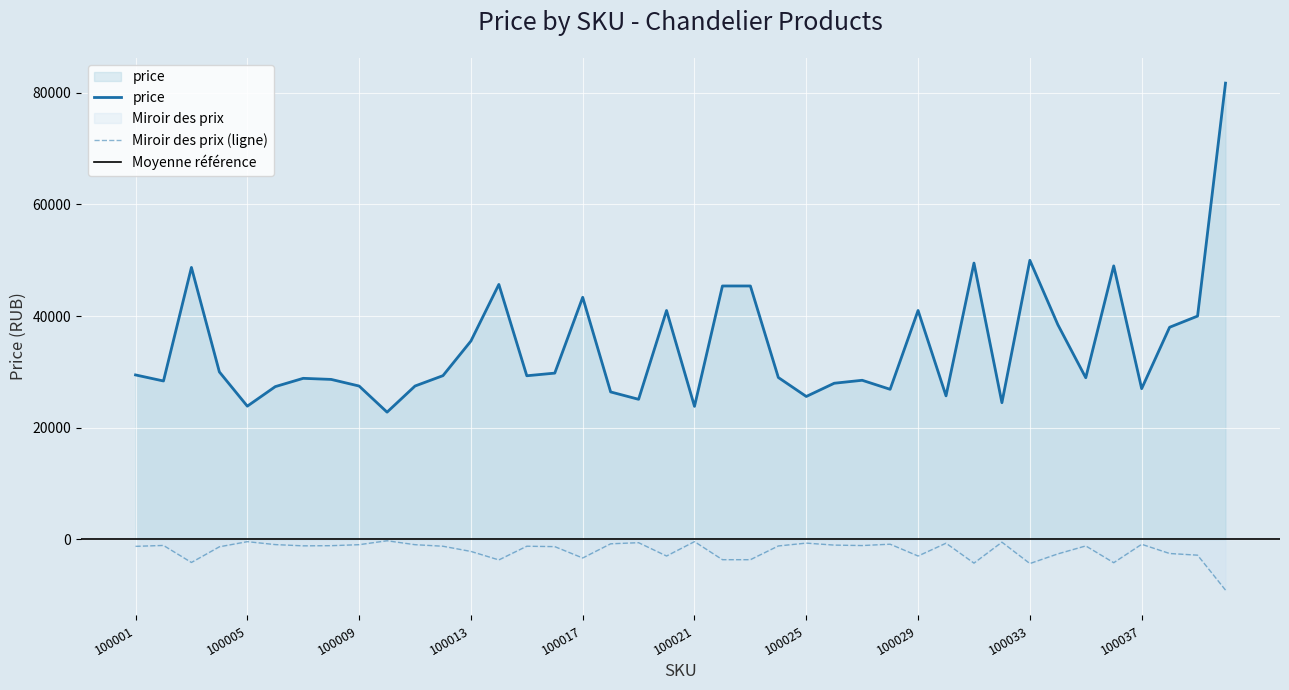

True or false: the data shows 42446 at 100011.

False